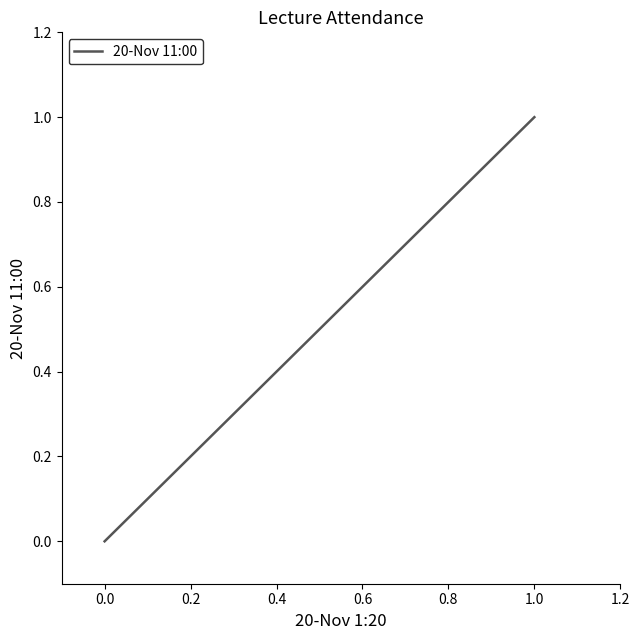

The value at 0.0 is 0. True or false?

False